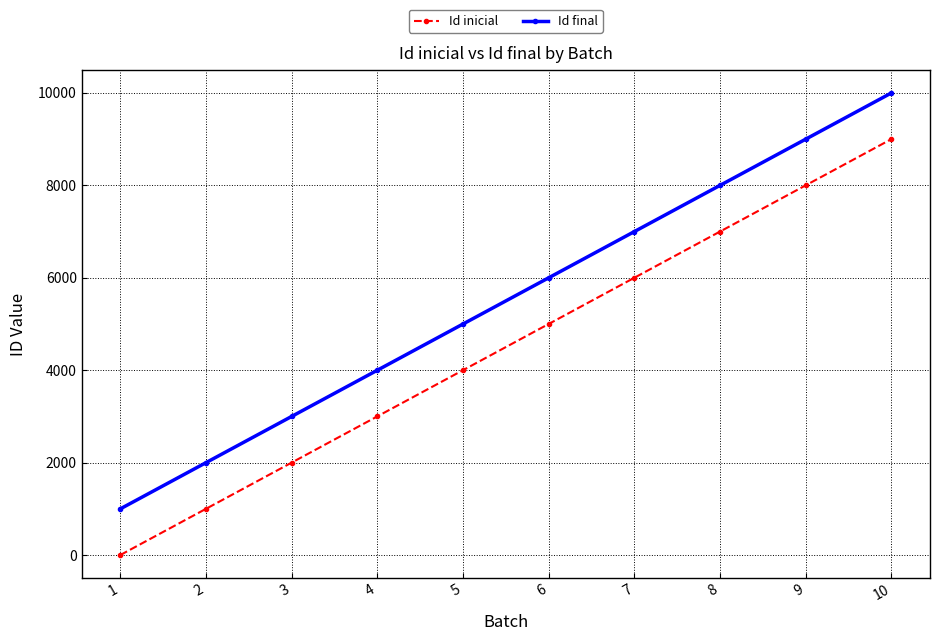

Reading left to right, transcribe all the data shown in this chart.

Id inicial: 2	1002	2002	3002	4002	5002	6002	7002	8002	9002
Id final: 1001	2001	3001	4001	5001	6001	7001	8001	9001	10001